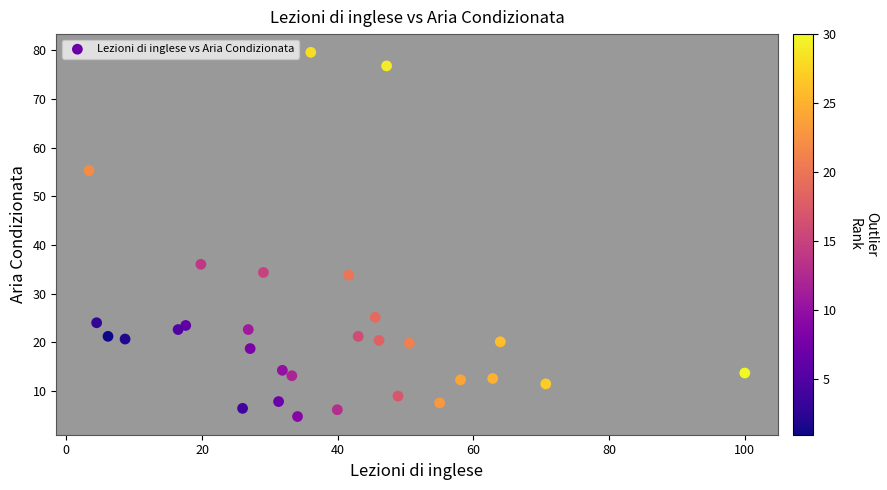

What is the range of X values (max minus min)?

96.6